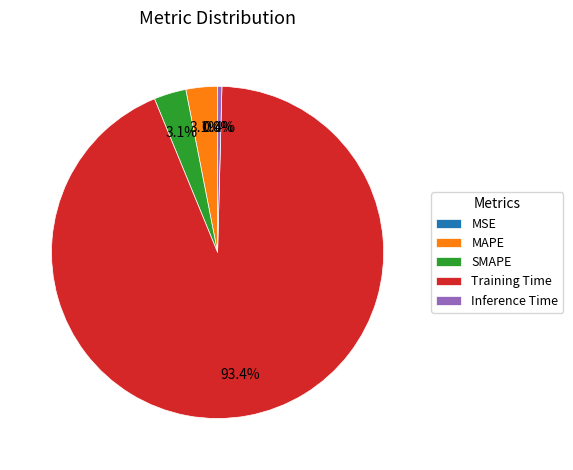

To the nearest percent, what percentage of the pie is SMAPE?

3%